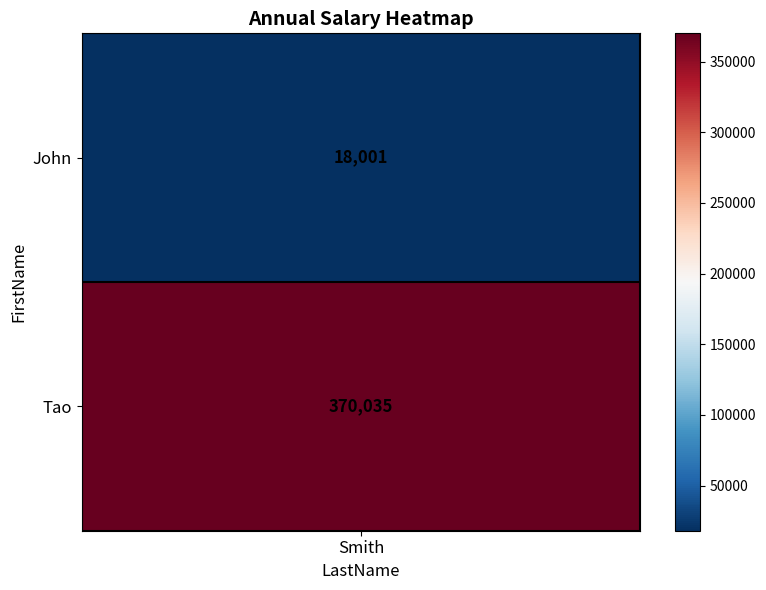

What is the average value?

194018